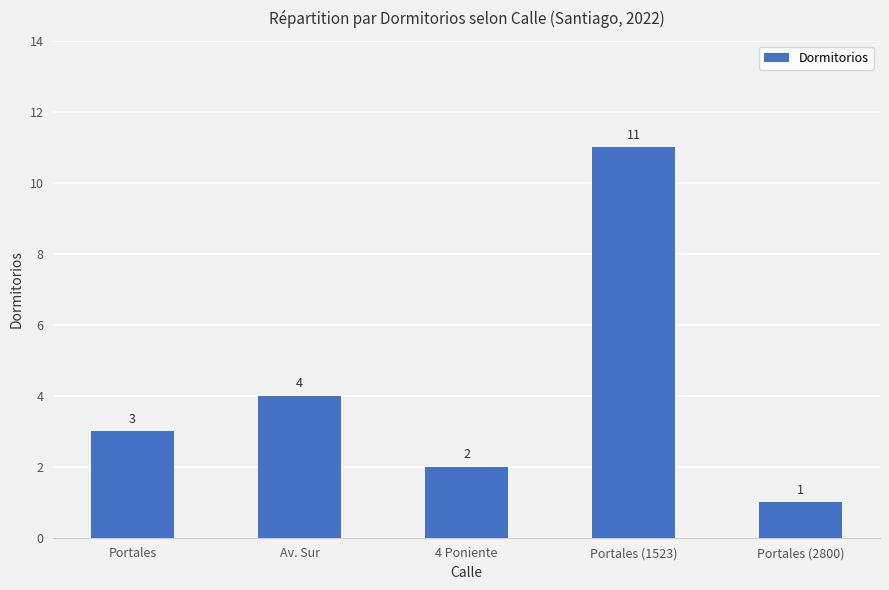

What is the label of the 2nd bar from the right?

Portales (1523)